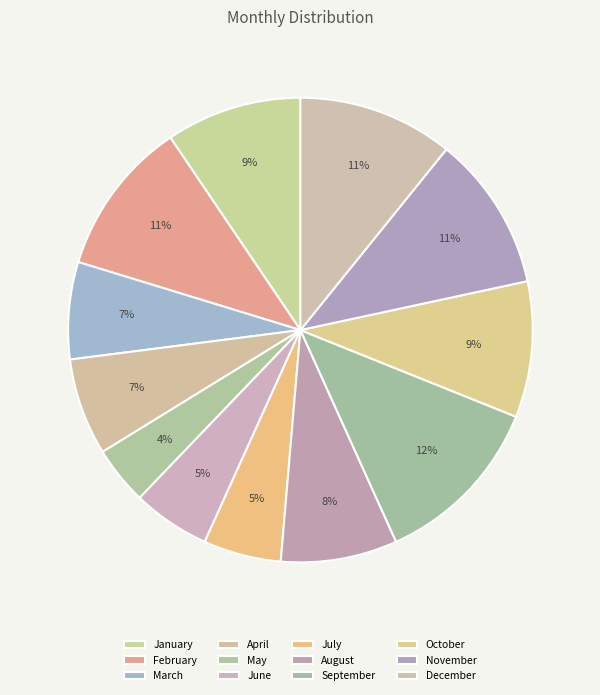

How many slices are in this pie chart?

12